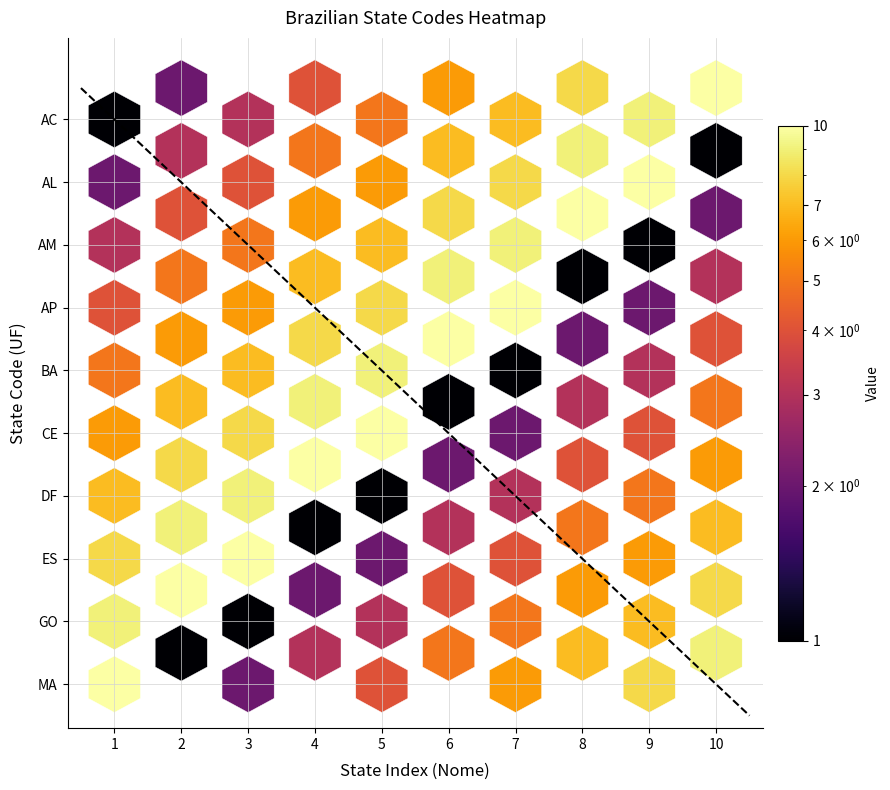

Count the MA values in the range 3 to 8.

6